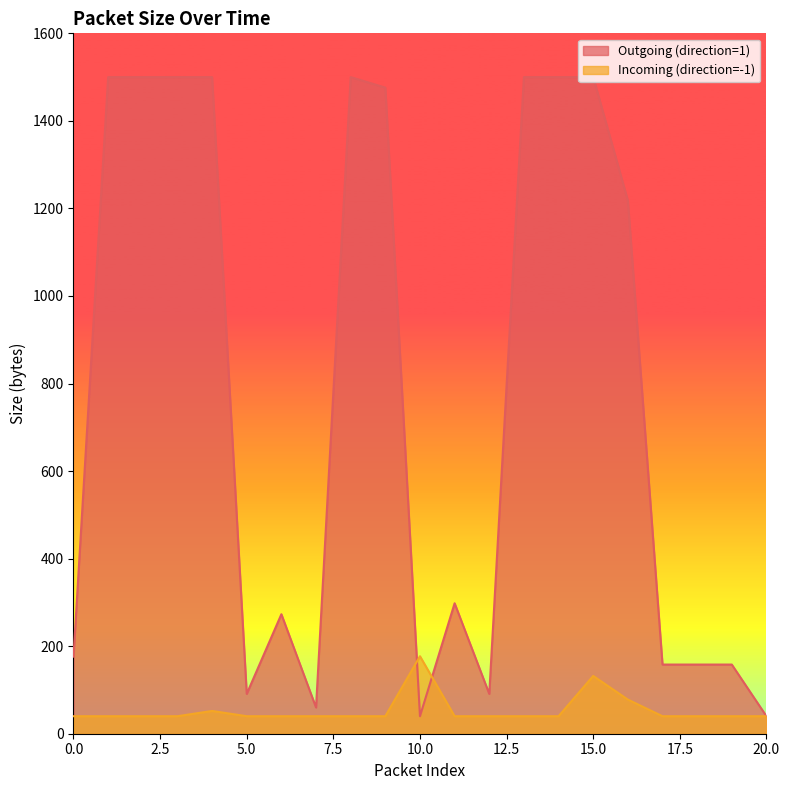

How many data points in Incoming (direction=-1) are above 40?

4